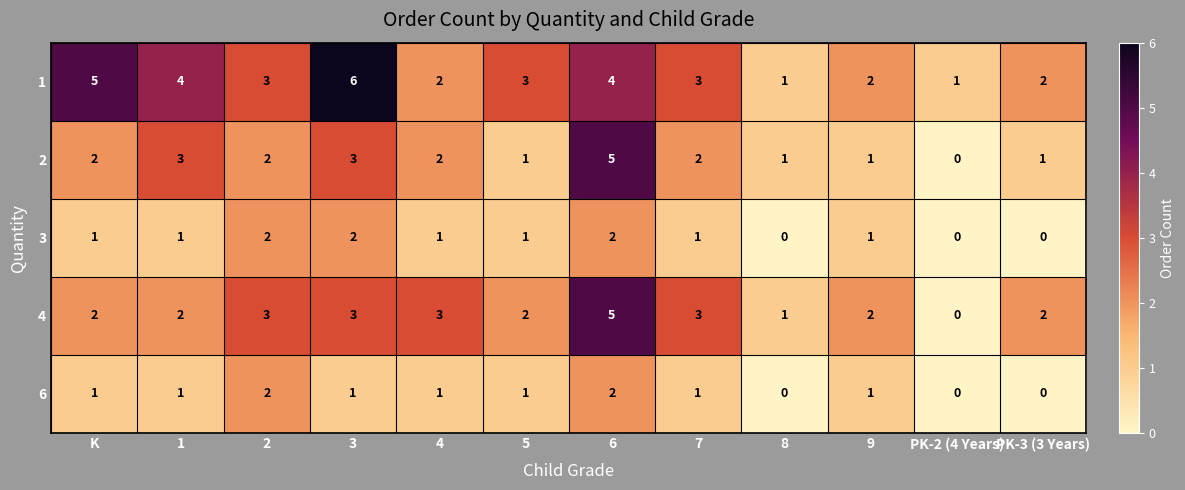

What is the total value across all series at 2?

12